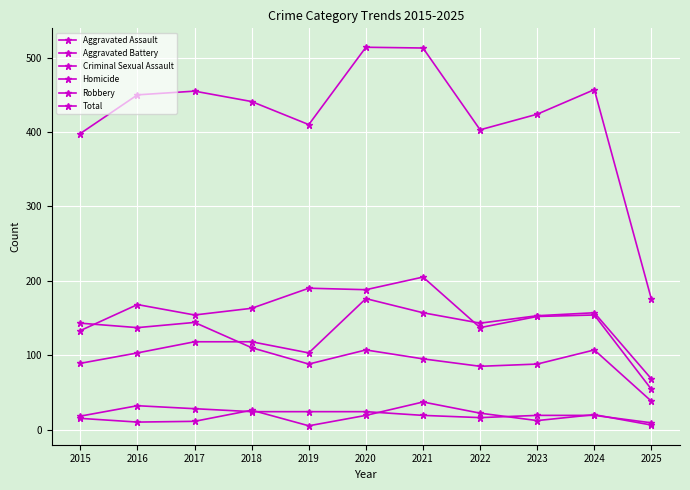

Reading left to right, transcribe all the data shown in this chart.

Aggravated Assault: 2015=89	2016=103	2017=118	2018=118	2019=103	2020=176	2021=157	2022=143	2023=153	2024=157	2025=68
Aggravated Battery: 2015=133	2016=168	2017=154	2018=163	2019=190	2020=188	2021=205	2022=137	2023=152	2024=154	2025=54
Criminal Sexual Assault: 2015=18	2016=32	2017=28	2018=24	2019=24	2020=24	2021=19	2022=16	2023=19	2024=19	2025=9
Homicide: 2015=15	2016=10	2017=11	2018=26	2019=5	2020=19	2021=37	2022=22	2023=12	2024=20	2025=6
Robbery: 2015=143	2016=137	2017=144	2018=110	2019=88	2020=107	2021=95	2022=85	2023=88	2024=107	2025=38
Total: 2015=398	2016=450	2017=455	2018=441	2019=410	2020=514	2021=513	2022=403	2023=424	2024=457	2025=175